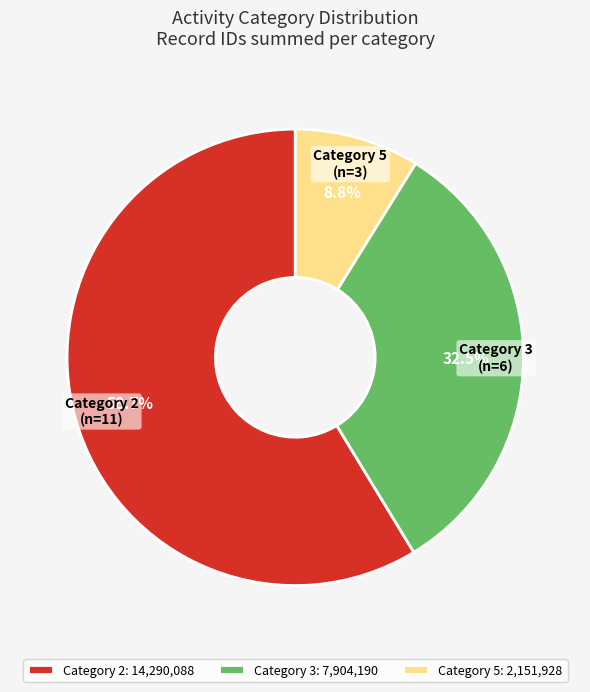

Rank the categories by value from lowest to highest.

Category 5: 2,151,928, Category 3: 7,904,190, Category 2: 14,290,088